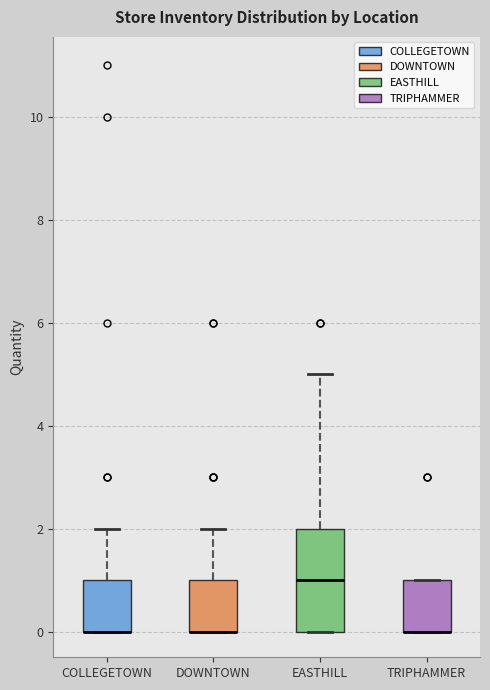

Reading left to right, read every box against the y-axis: the position of its median line, the range the box covers, and the ends of its whiskers. The values are not printed on the chart, so give them approximately, as read against the axis.

COLLEGETOWN: median 0 (drawn on the box's lower edge), box 0 to 1, whiskers 0 to 2
DOWNTOWN: median 0 (drawn on the box's lower edge), box 0 to 1, whiskers 0 to 2
EASTHILL: median 1, box 0 to 2, whiskers 0 to 5
TRIPHAMMER: median 0 (drawn on the box's lower edge), box 0 to 1, whiskers 0 to 1